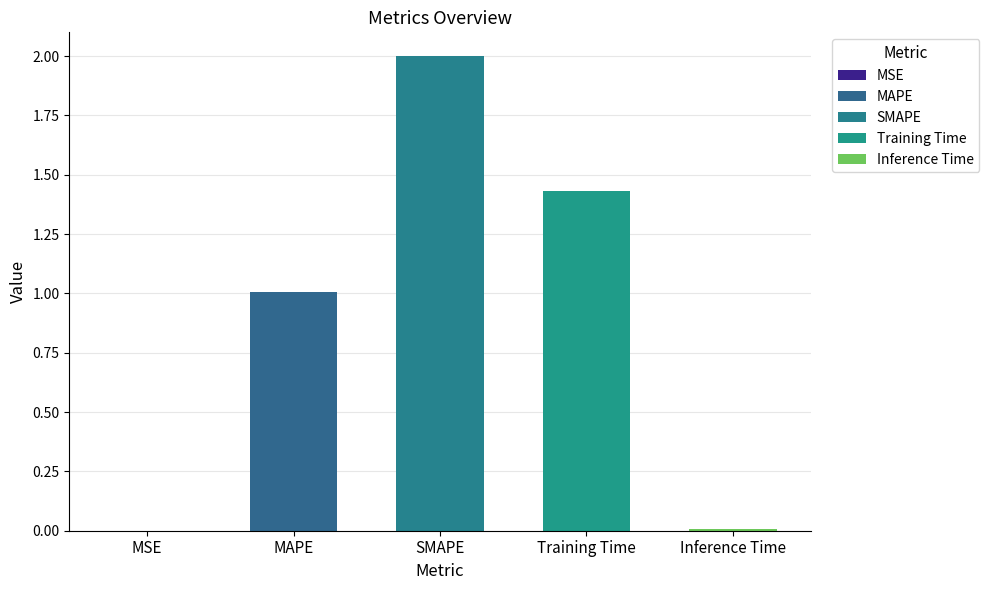

Which label corresponds to the largest value in the chart?

SMAPE